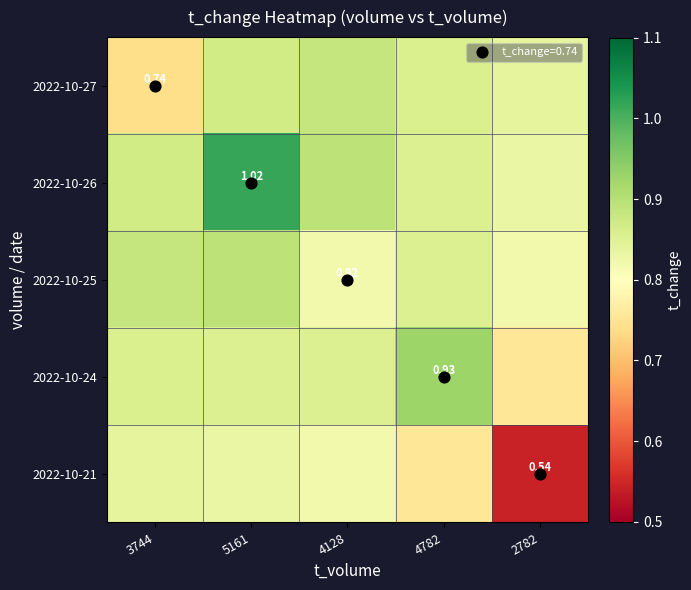

What is the difference between the highest and lowest values at 4782?

0.2